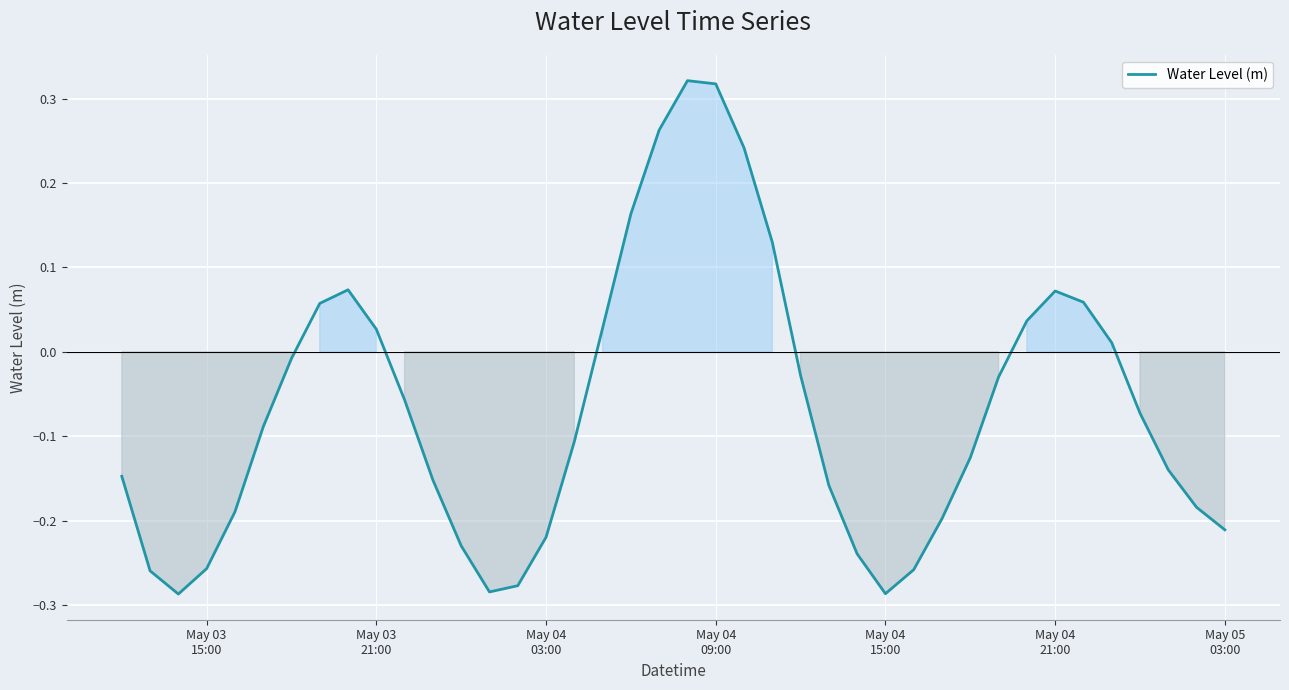

What is the difference between the second highest and second lowest values?

0.6